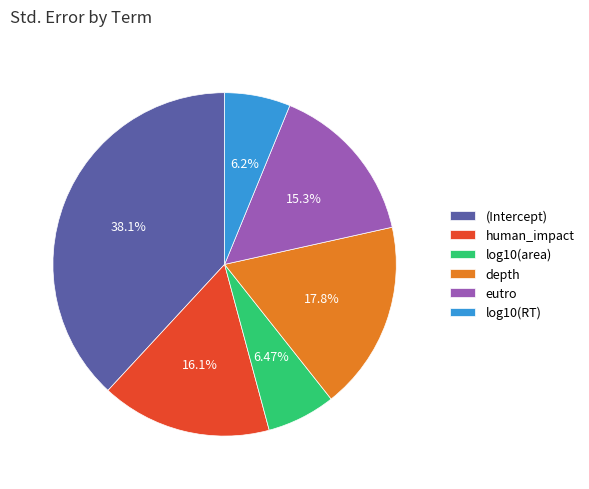

Combined, do (Intercept) and human_impact account for over 50%?

Yes